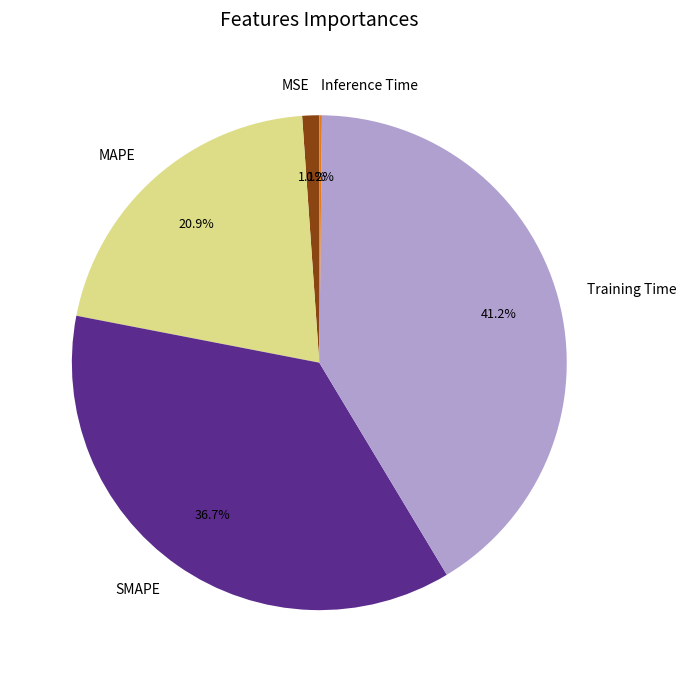

Is it true that Training Time is 33% of the pie?

False